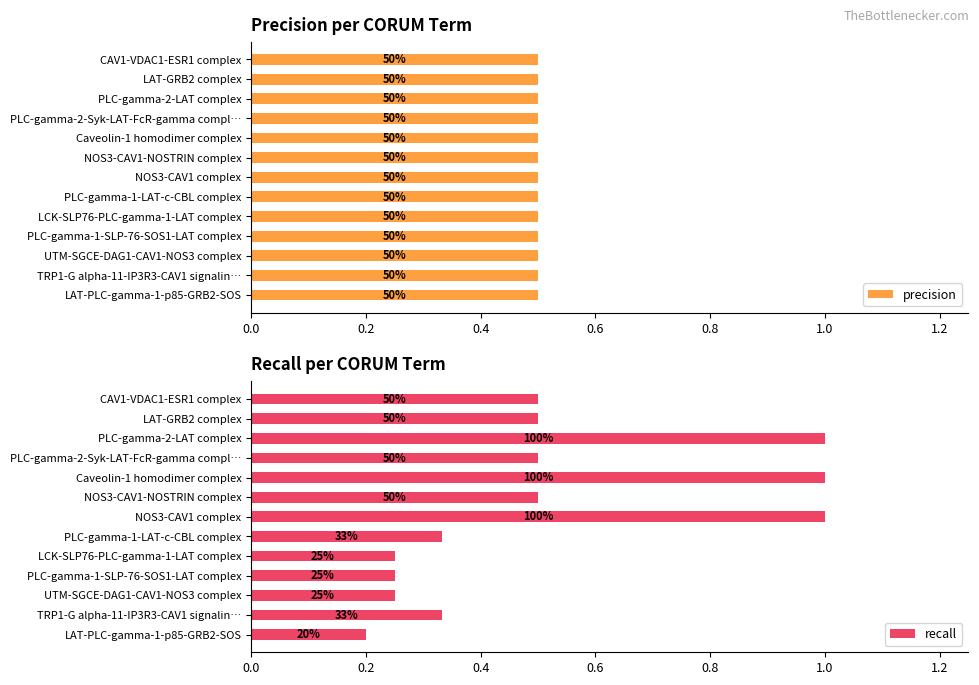

Is it true that precision equals 1.0 at 8?

False